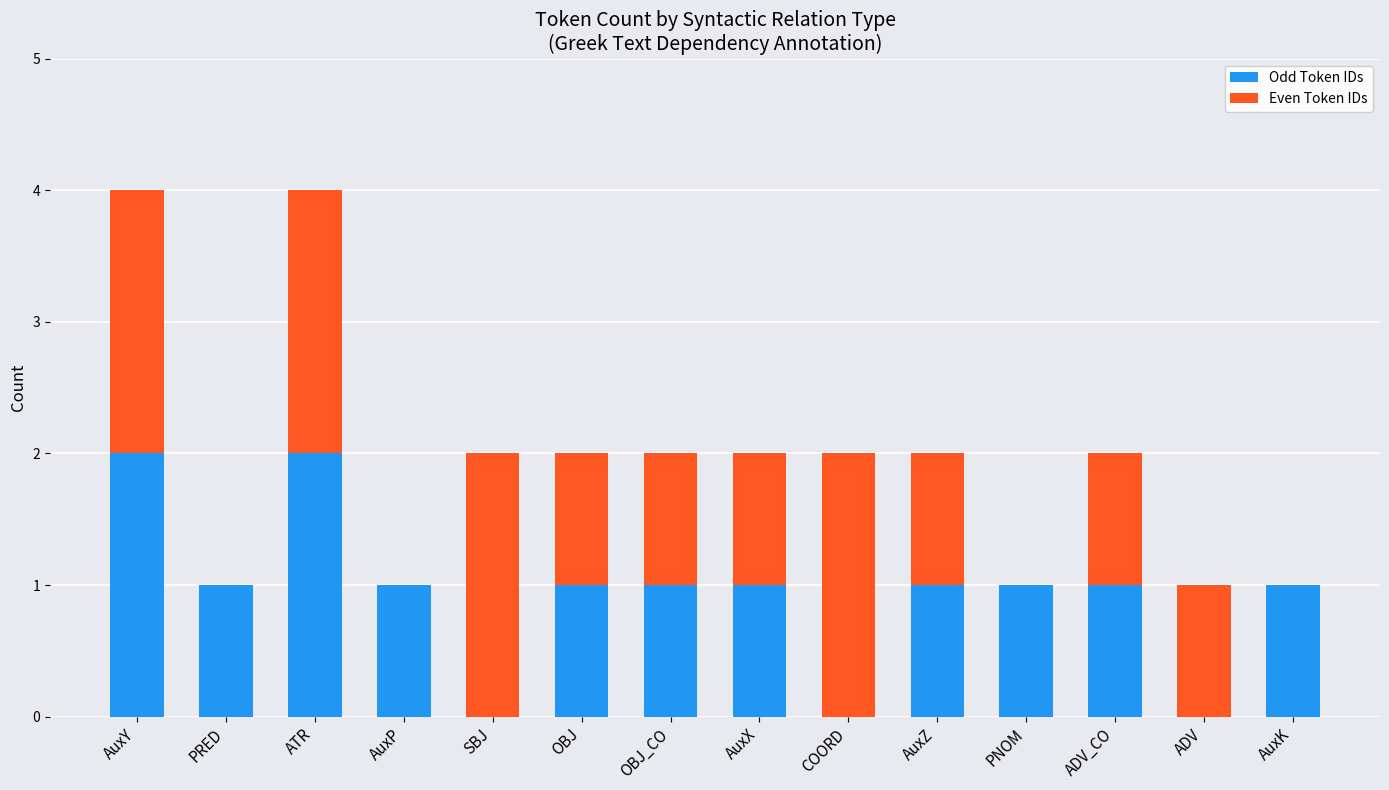

The value of Odd Token IDs at AuxY is 3. True or false?

False